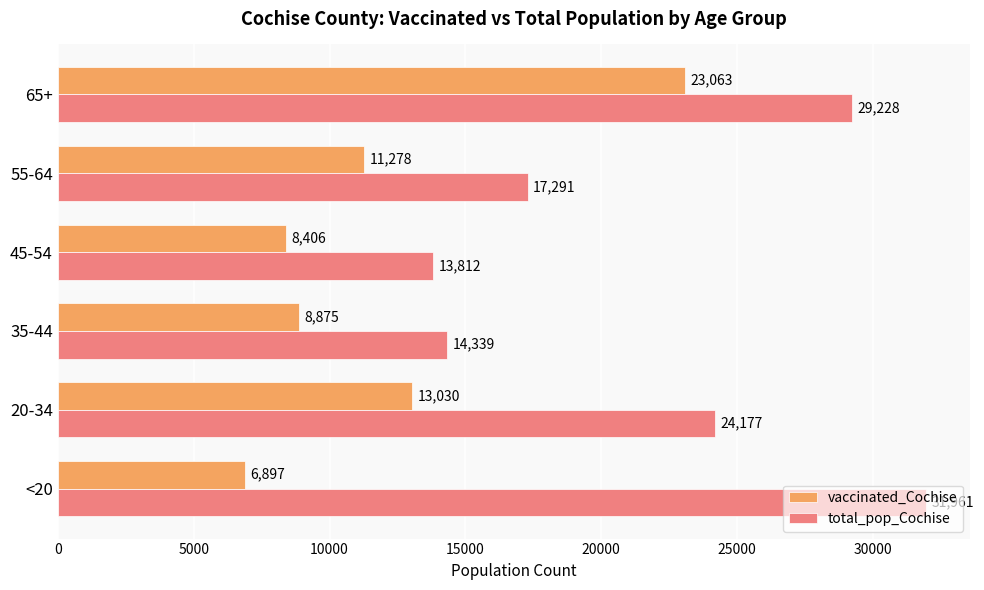

What is the sum of the vaccinated_Cochise values at 35-44 and 55-64?

20153